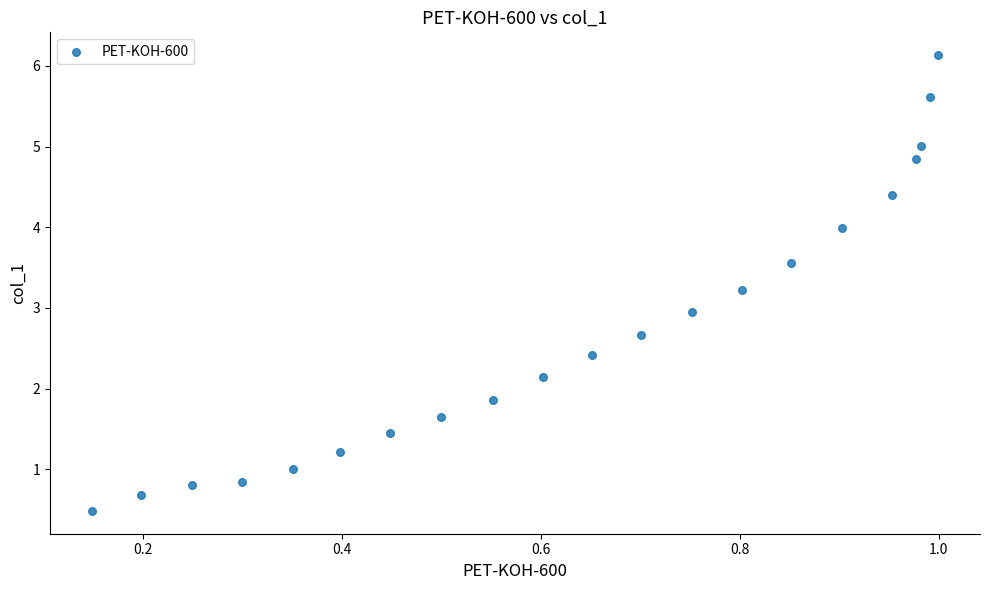

What is the range of Y values (max minus min)?

5.7